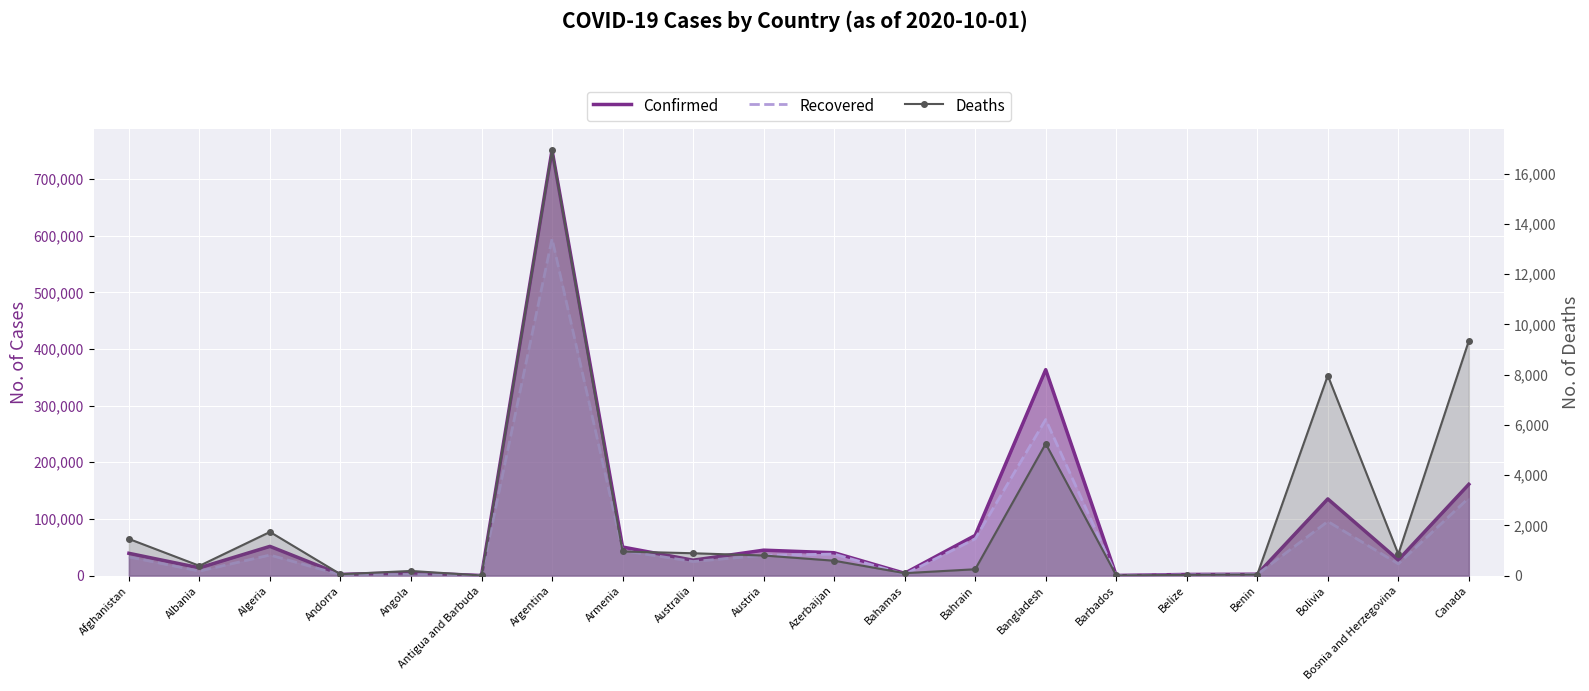

Reading right to left, what are all the values shown in this chart?

Confirmed: 161107	27469	135311	2357	1943	190	363479	70864	4022	40229	44813	27095	50359	751001	101	4972	2050	51530	13649	39268
Recovered: 137072	20616	95529	1973	1225	179	275487	64838	2141	37954	35644	24753	44001	594645	92	1941	1432	36174	7847	32789
Deaths: 9346	856	7965	41	26	7	5251	251	95	591	799	888	959	16937	3	183	53	1736	387	1458